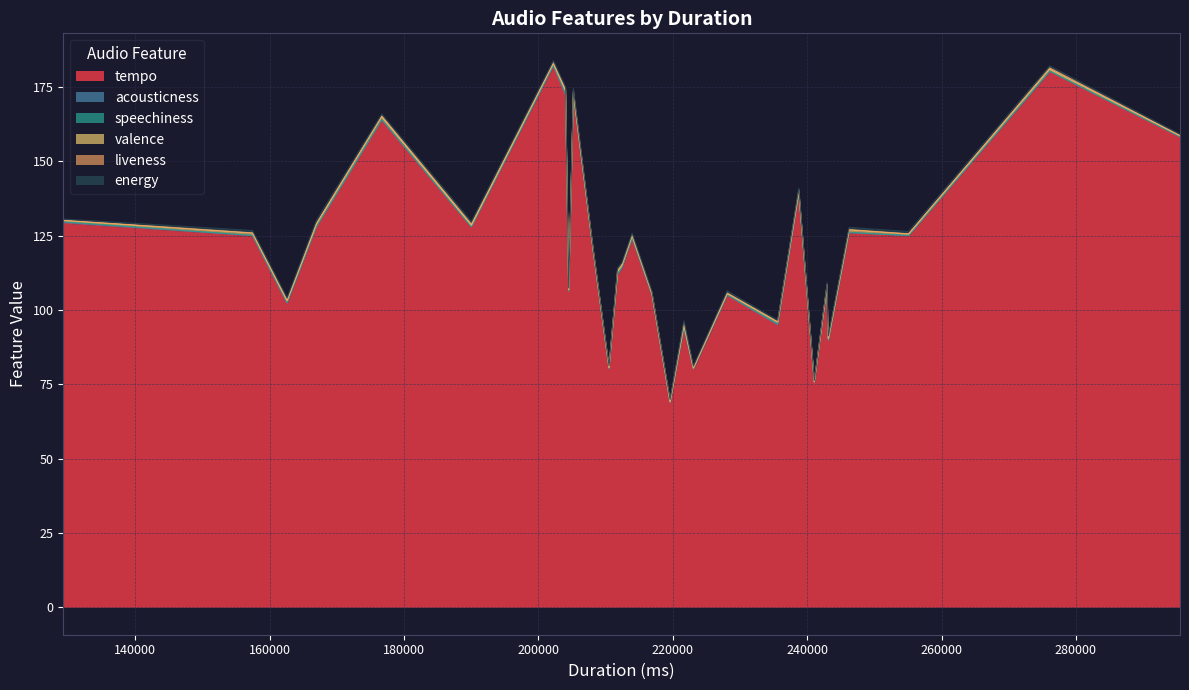

True or false: acousticness has a value of 0.1 at 157438.

False